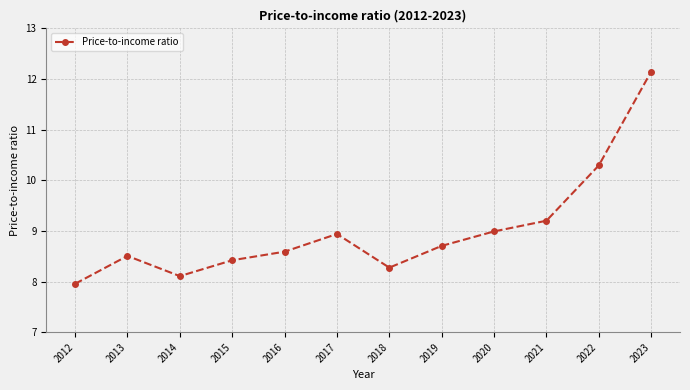

Which has a higher value, 2018 or 2022?

2022